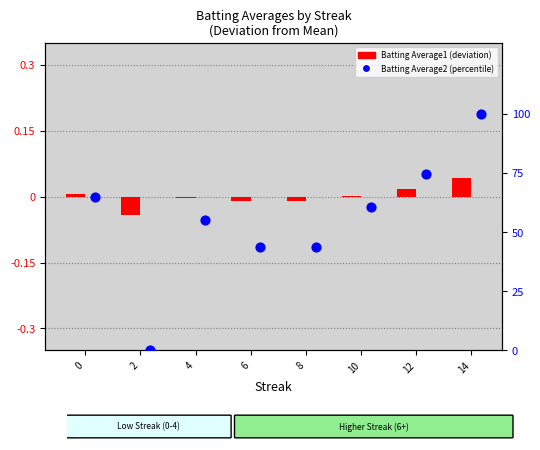

Which series reaches the maximum Y coordinate?

Batting Average2